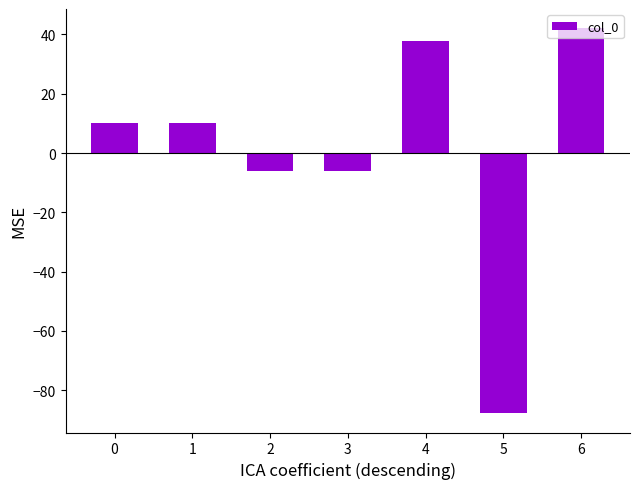

What is the value of the 4th bar from the left?

-6.1